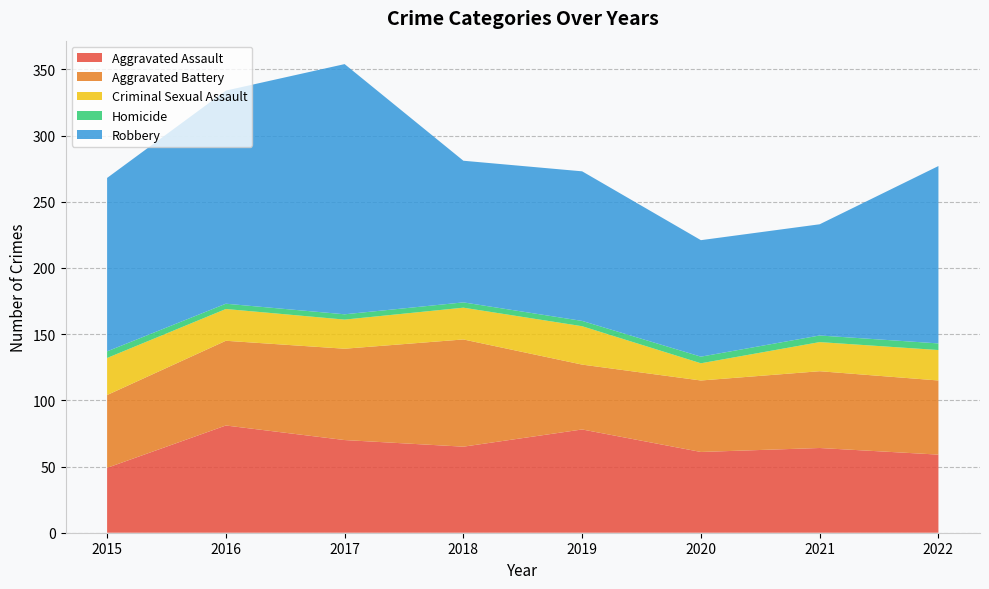

Reading left to right, what are all the values shown in this chart?

Aggravated Assault: 49	81	70	65	78	61	64	59
Aggravated Battery: 55	64	69	81	49	54	58	56
Criminal Sexual Assault: 28	24	22	24	29	13	22	23
Homicide: 5	4	4	4	4	5	5	5
Robbery: 131	161	189	107	113	88	84	134